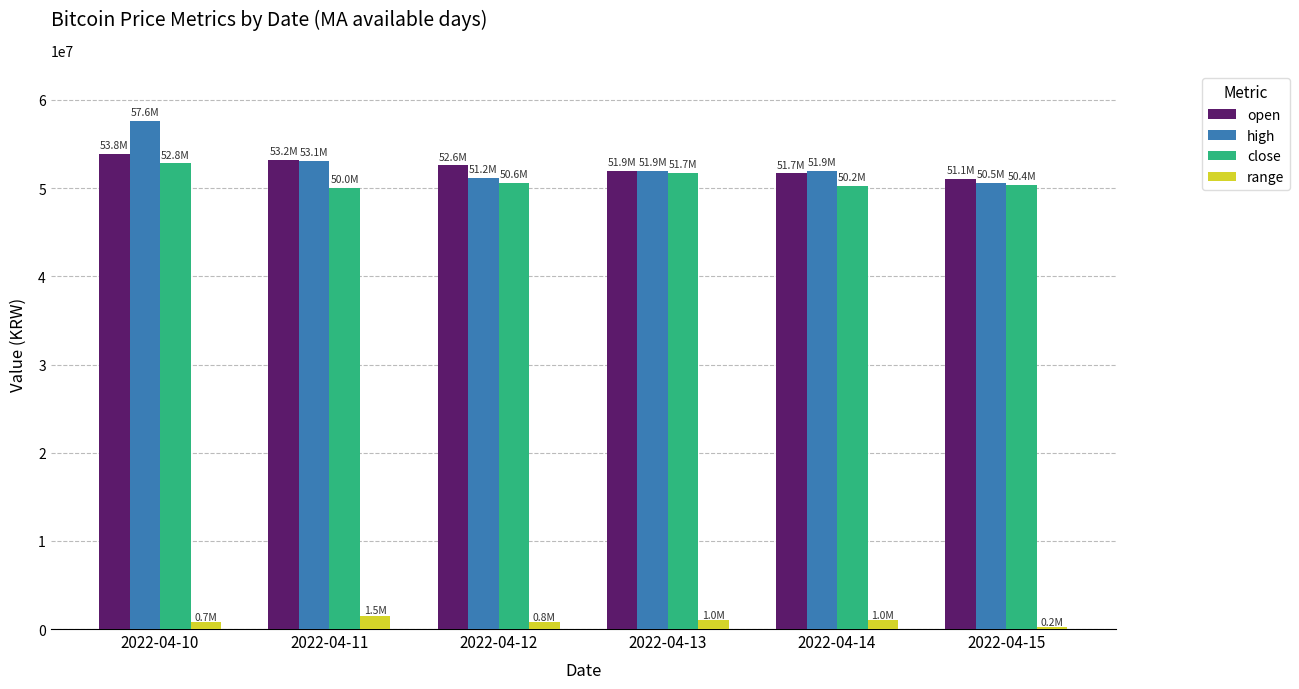

At which label does close reach its peak?

2022-04-10